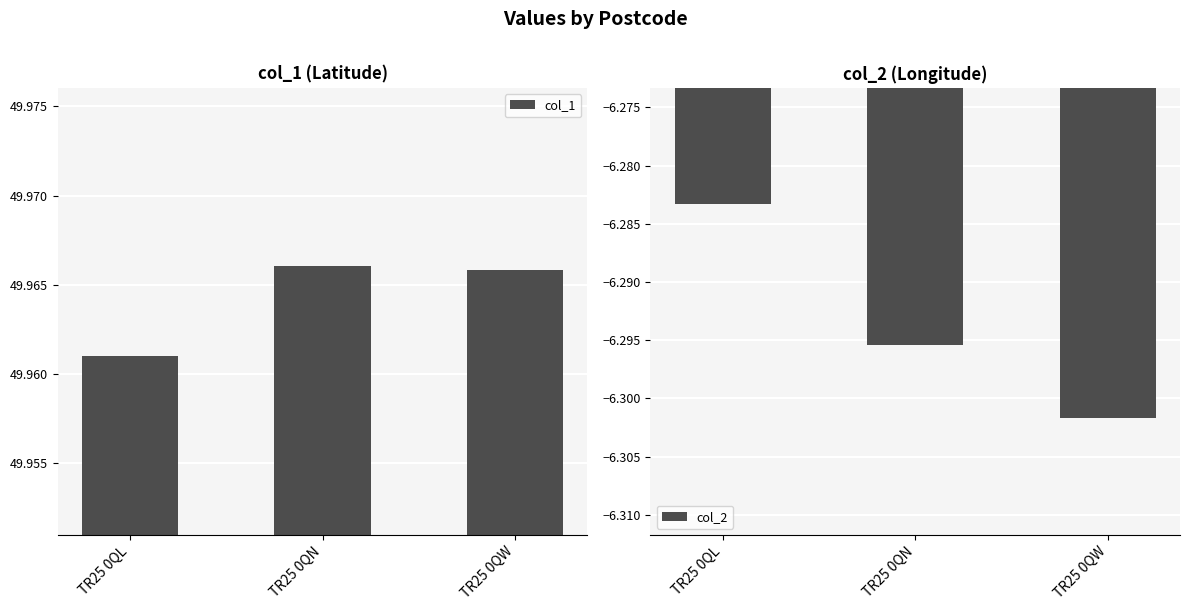

How many data points does each series have?

3